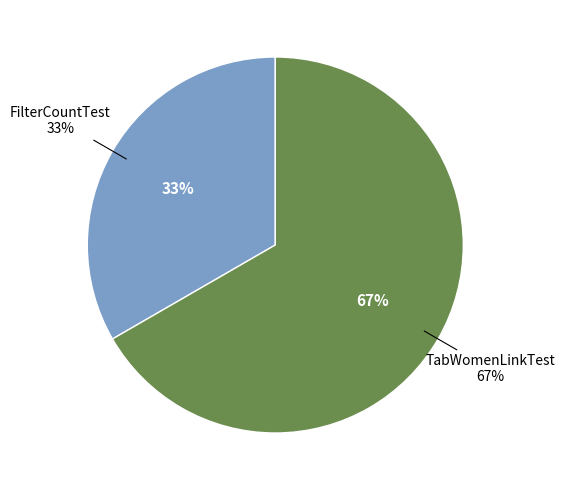

Which has a higher value, FilterCountTest or TabWomenLinkTest?

TabWomenLinkTest